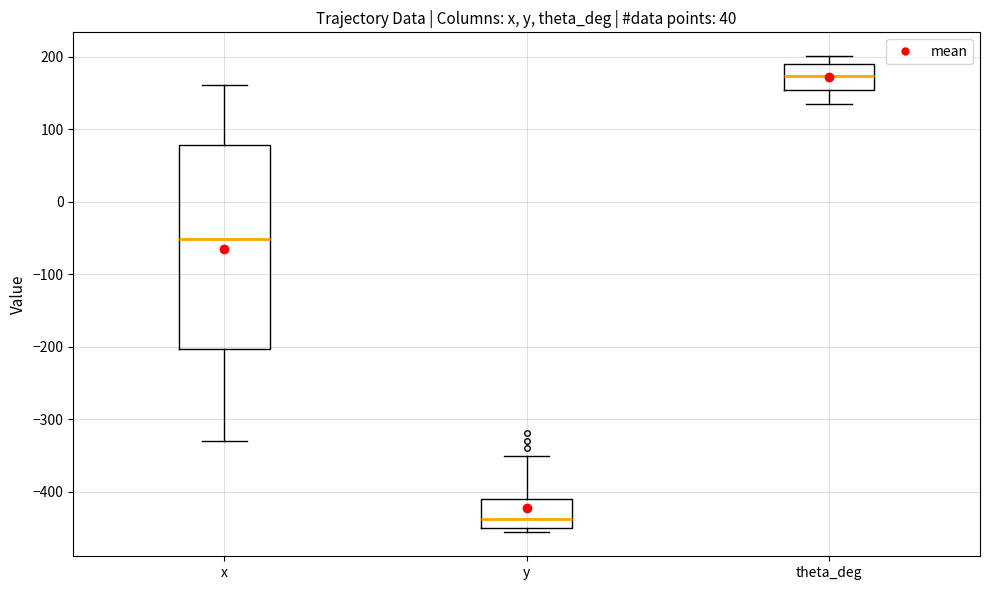

Where is the upper edge of the box for y on the y-axis? The values are not printed on the chart, so give them approximately, as read against the axis.

-410